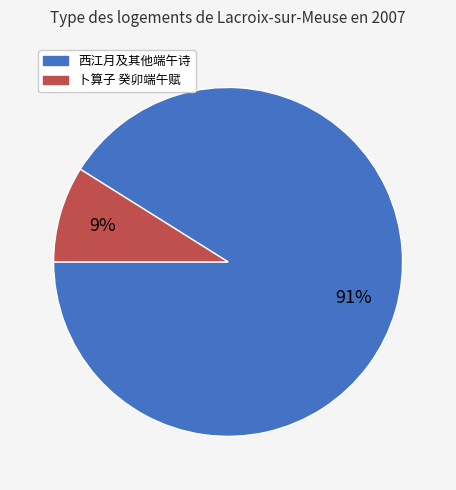

What is the largest slice in the pie chart?

西江月及其他端午诗